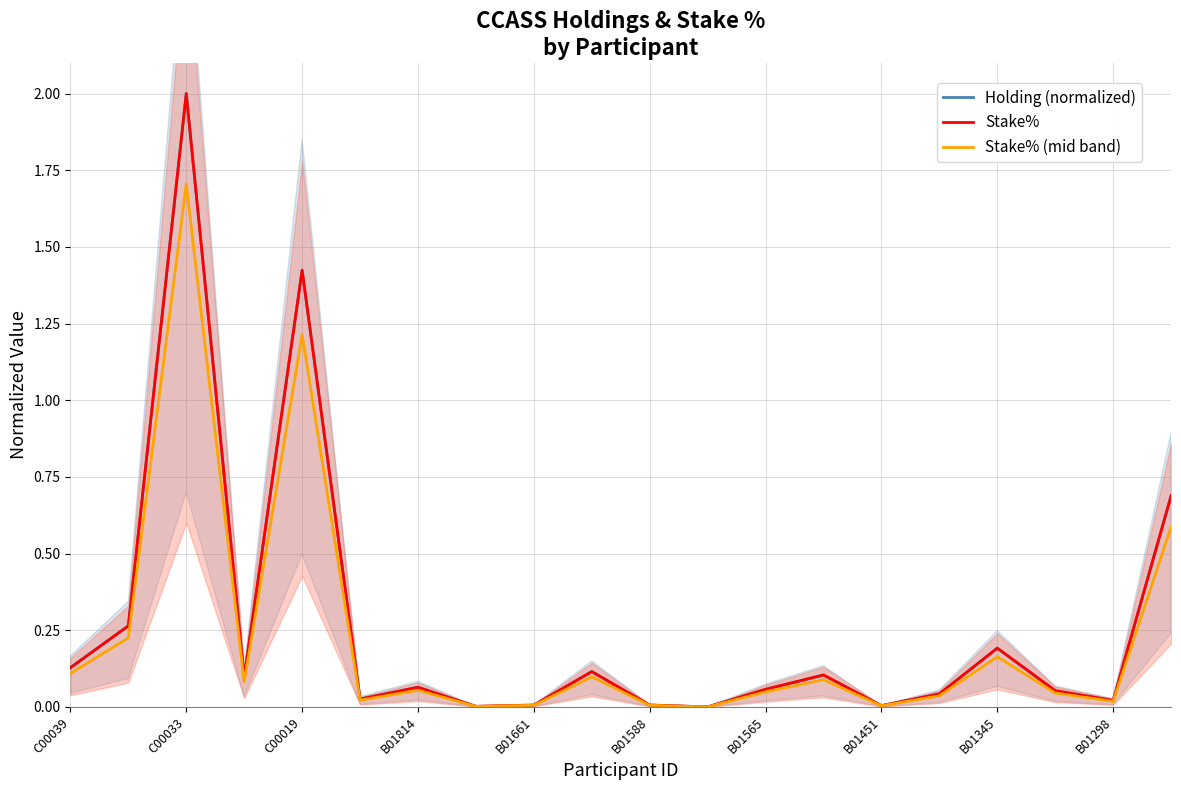

Reading left to right, transcribe all the data shown in this chart.

Holding (normalized): 0.1	0.3	2.0	0.1	1.4	0.0	0.1	0.0	0.0	0.1	0.0	0.0	0.1	0.1	0.0	0.0	0.2	0.1	0.0	0.7
Stake%: 0.1	0.3	2.0	0.1	1.4	0.0	0.1	0.0	0.0	0.1	0.0	0.0	0.1	0.1	0.0	0.0	0.2	0.1	0.0	0.7
Stake% (mid band): 0.1	0.2	1.7	0.1	1.2	0.0	0.1	0.0	0.0	0.1	0.0	0.0	0.0	0.1	0.0	0.0	0.2	0.0	0.0	0.6